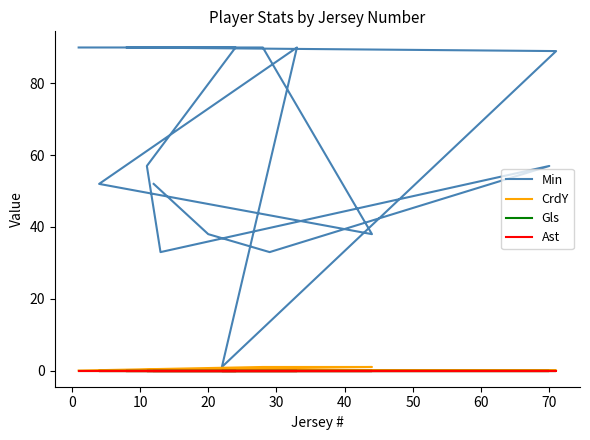

Is the value of Min at −10 greater than the value of CrdY at 50?

Yes